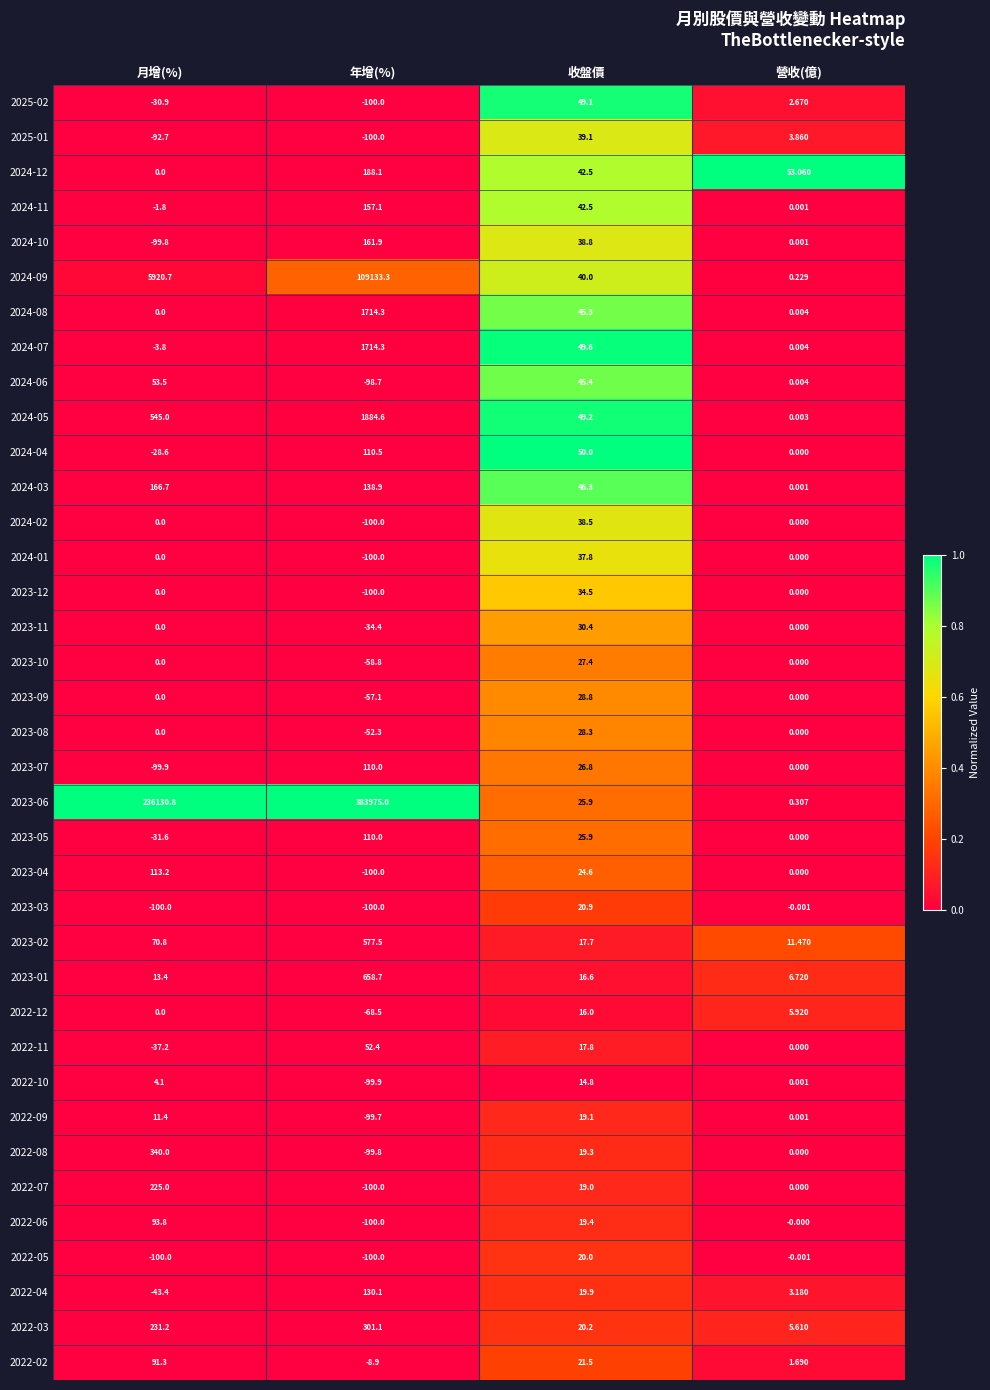

Is the value of 2023-02 at 營收(億) greater than the value of 2022-03 at 收盤價?

No